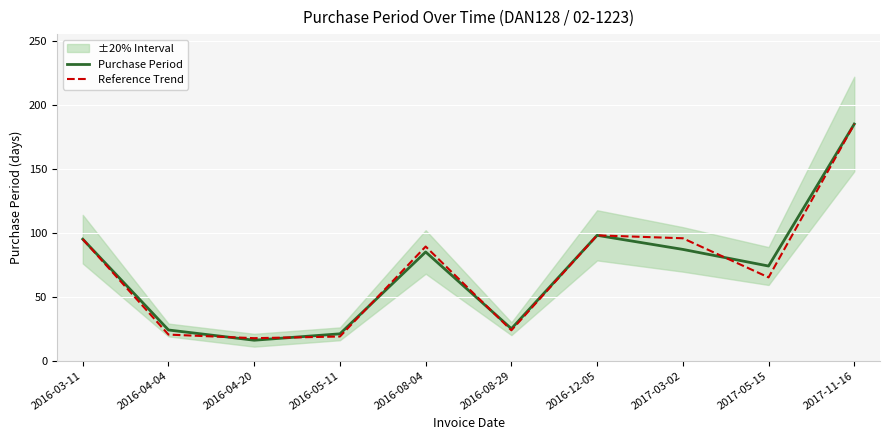

Reading left to right, list all the values displayed in this chart.

Purchase Period: 2016-03-11=95.0	2016-04-04=24.0	2016-04-20=16.0	2016-05-11=21.0	2016-08-04=85.0	2016-08-29=25.0	2016-12-05=98.0	2017-03-02=87.0	2017-05-15=74.0	2017-11-16=185.0
Reference Trend: 2016-03-11=95.0	2016-04-04=20.4	2016-04-20=17.6	2016-05-11=18.9	2016-08-04=89.2	2016-08-29=23.8	2016-12-05=98.0	2017-03-02=95.7	2017-05-15=65.1	2017-11-16=185.0